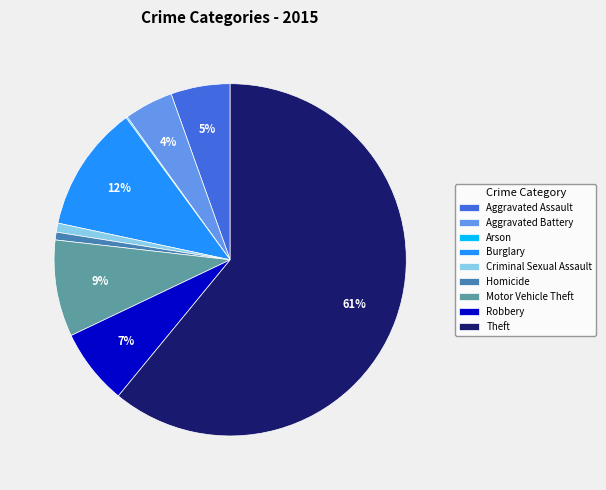

To the nearest percent, what portion does Theft represent?

61%